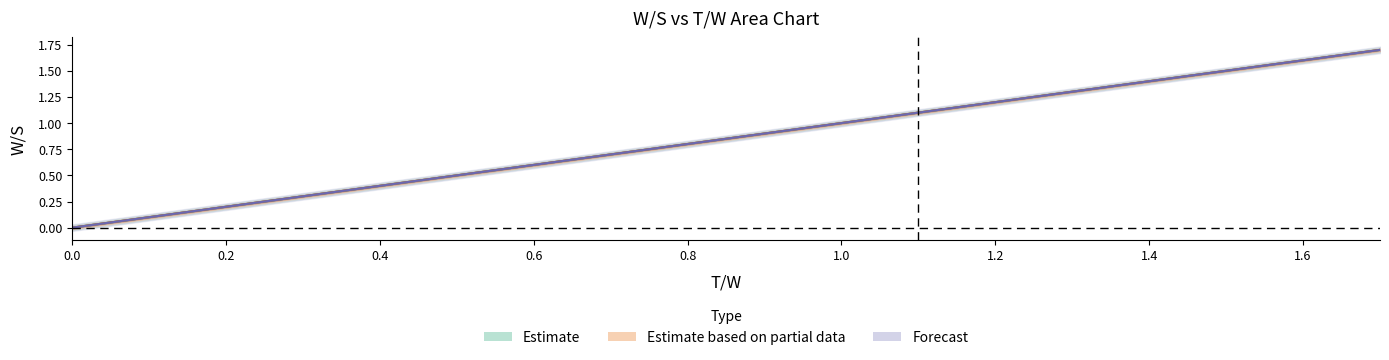

What is the label of the 15th point from the left?

1.4